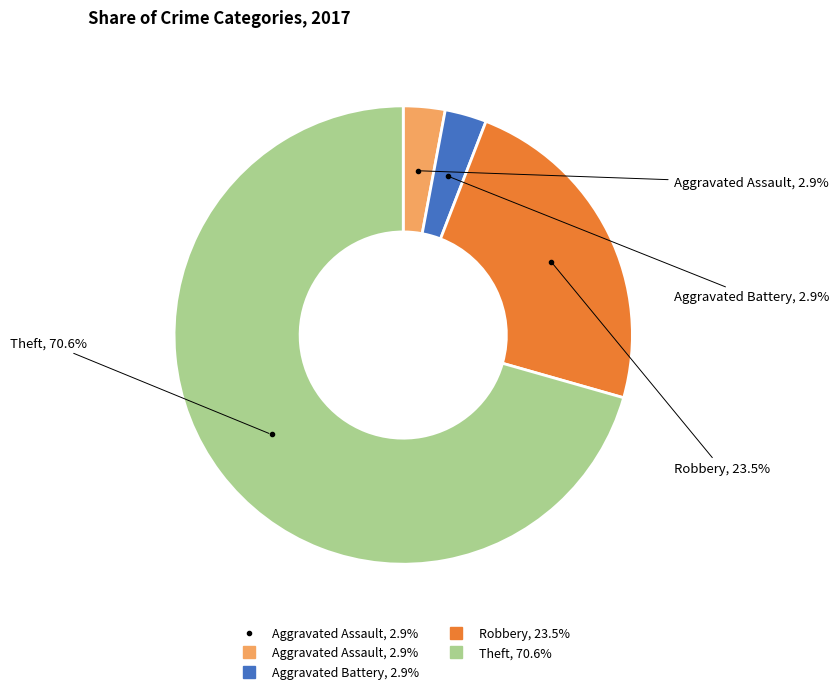

To the nearest percent, what is the difference between the largest and smallest slice percentages?

68%